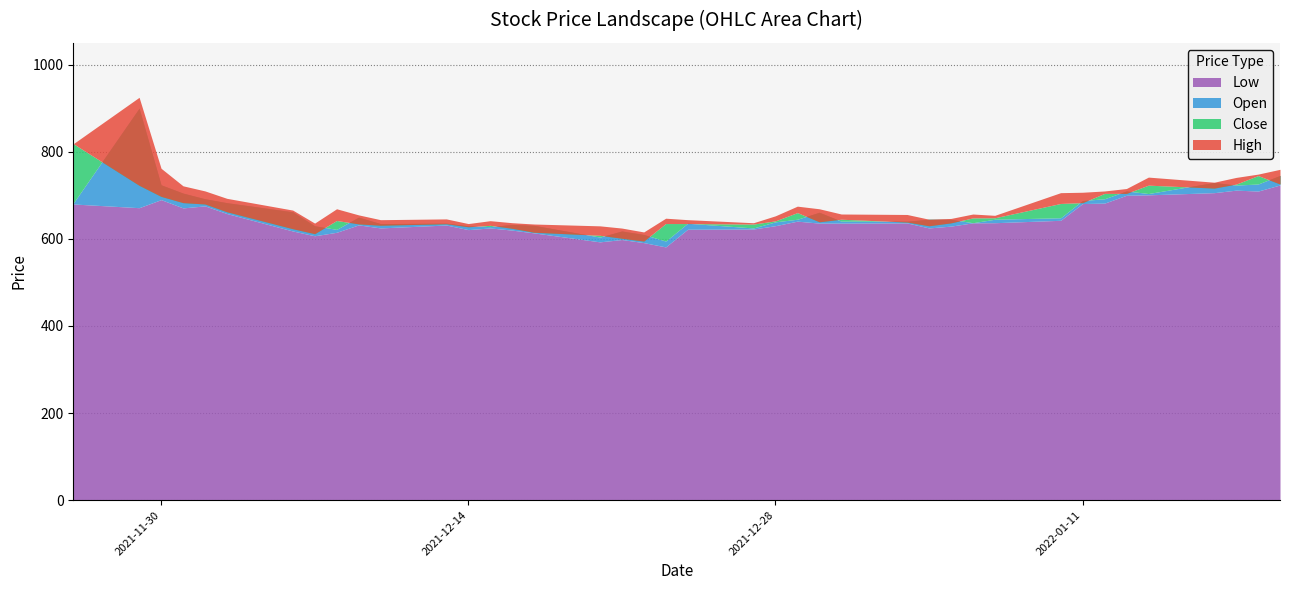

Reading right to left, what are all the values shown in this chart?

Low: 723.7	709.7	711.8	706.0	701.0	700.0	682.0	681.0	642.5	637.0	636.8	629.2	625.0	636.5	636.1	636.1	640.6	630.2	622.5	622.0	581.5	591.3	598.4	593.0	613.6	620.0	625.0	621.1	631.7	625.0	632.0	615.0	607.0	618.0	658.0	675.6	671.0	690.0	671.5	680.0
Close: 725.8	745.2	725.6	716.5	723.2	704.3	704.3	683.1	681.2	648.4	648.1	636.6	630.0	638.5	645.0	639.1	660.2	641.3	633.9	635.0	635.1	594.9	601.4	608.1	615.1	624.1	631.0	627.7	634.6	631.2	634.3	642.1	611.8	623.2	662.1	680.0	683.1	697.5	722.9	818.4
High: 759.6	748.6	741.0	730.0	741.7	715.5	709.9	707.0	706.0	654.0	657.0	646.8	645.0	655.9	657.0	669.0	675.0	652.9	637.0	644.0	647.4	615.8	624.7	629.8	634.0	637.0	641.6	635.0	645.8	644.0	655.0	669.0	636.1	666.0	693.0	710.0	721.7	762.0	924.9	818.4
Open: 745.6	725.9	723.4	729.4	704.0	710.0	692.0	688.0	648.4	645.0	637.0	644.7	645.0	640.5	640.6	661.0	645.0	639.0	625.0	635.8	594.9	610.0	618.0	604.0	631.0	633.0	628.0	630.0	635.9	635.0	649.8	621.7	630.0	662.0	683.0	692.0	705.0	724.0	900.0	682.0